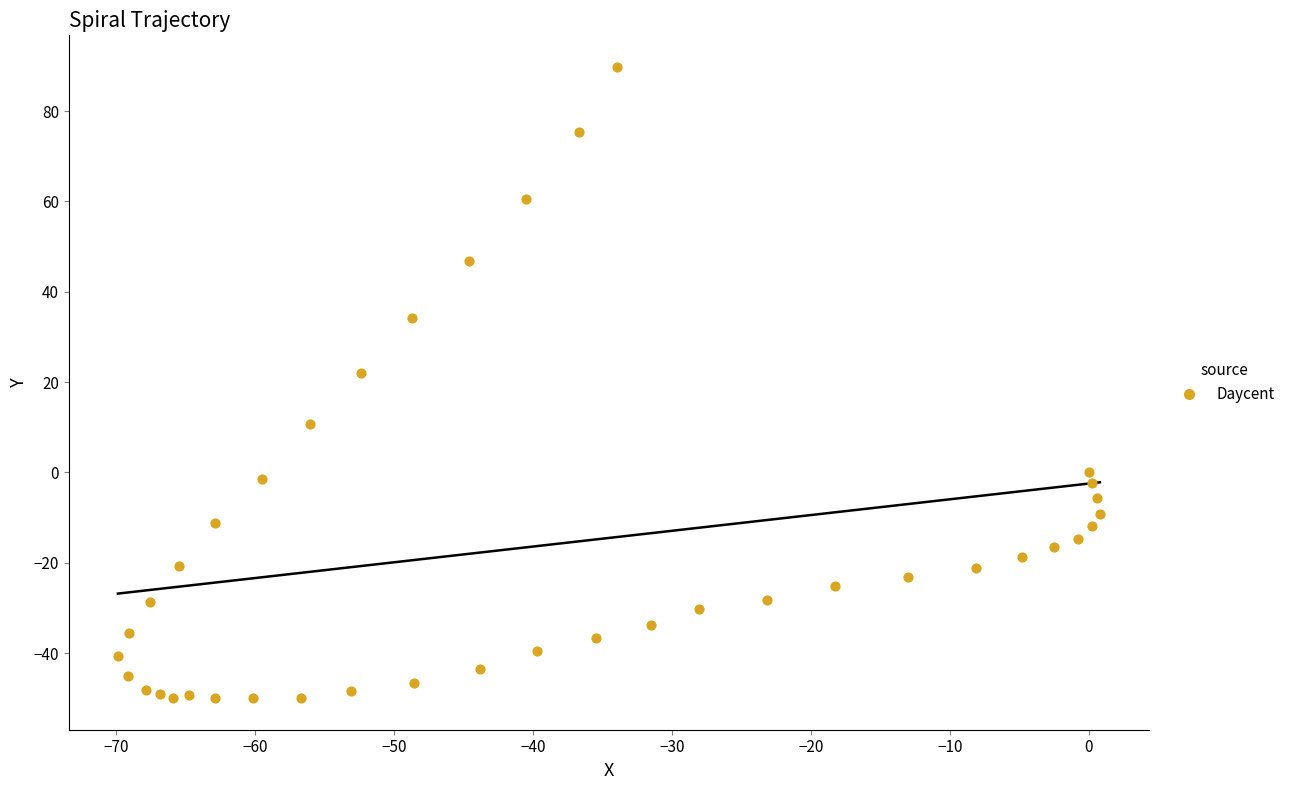

What Y value in the scatter plot is closest to 19?

21.9